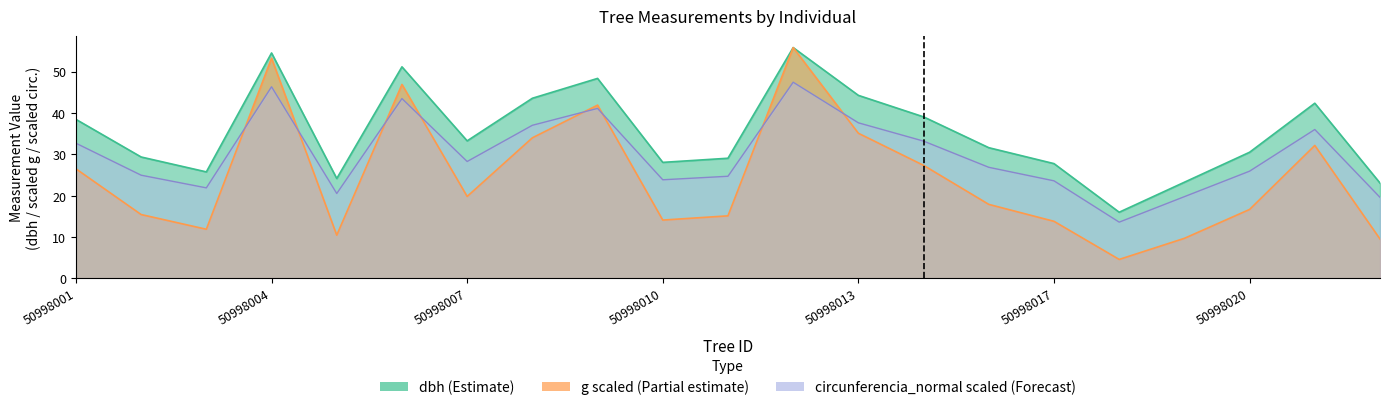

Reading left to right, list all the values displayed in this chart.

dbh: 50998001=38.5	50998002=29.4	50998003=25.8	50998004=54.5	50998005=24.1	50998006=51.1	50998007=33.2	50998008=43.5	50998009=48.4	50998010=28.1	50998011=29.1	50998012=55.8	50998013=44.2	50998015=39.0	50998016=31.6	50998017=27.8	50998018=16.0	50998019=23.2	50998020=30.5	50998021=42.4	50998022=23.1
g: 50998001=26.5	50998002=15.4	50998003=11.9	50998004=53.2	50998005=10.5	50998006=46.9	50998007=19.8	50998008=34.0	50998009=41.9	50998010=14.1	50998011=15.1	50998012=55.8	50998013=35.1	50998015=27.3	50998016=17.9	50998017=13.8	50998018=4.6	50998019=9.7	50998020=16.7	50998021=32.1	50998022=9.5
circunferencia_normal: 50998001=32.7	50998002=24.9	50998003=21.9	50998004=46.3	50998005=20.5	50998006=43.5	50998007=28.3	50998008=37.0	50998009=41.1	50998010=23.8	50998011=24.7	50998012=47.4	50998013=37.6	50998015=33.2	50998016=26.9	50998017=23.6	50998018=13.6	50998019=19.8	50998020=25.9	50998021=36.0	50998022=19.6